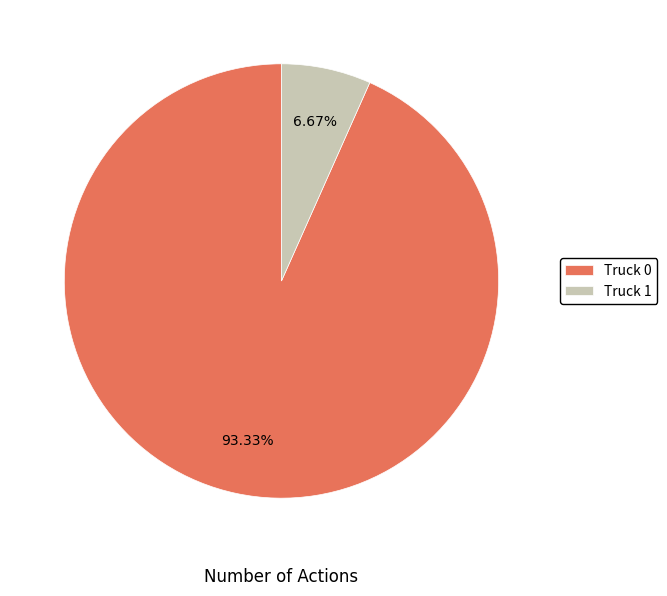

Is the sum of Truck 1 and Truck 0 greater than half?

Yes